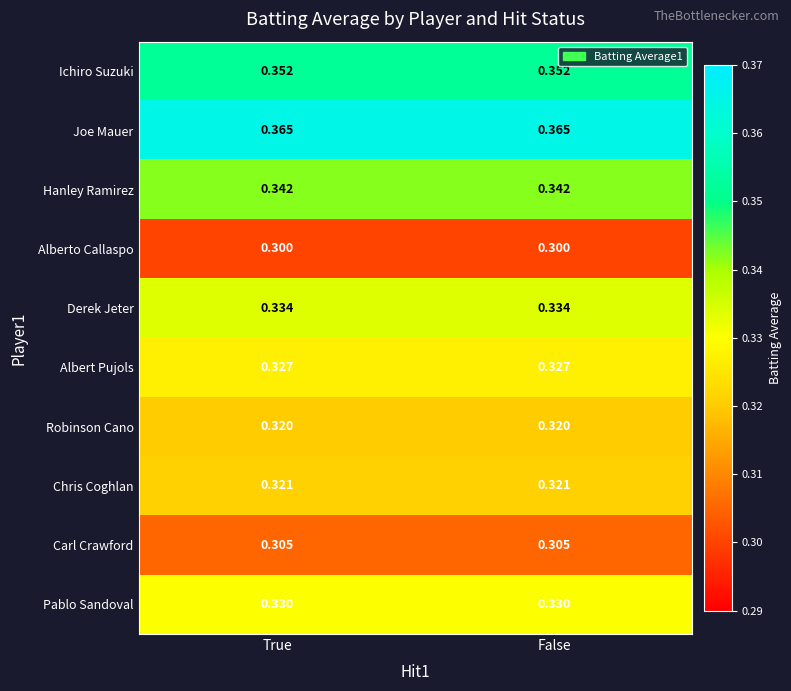

Which series has the largest total across all categories?

Joe Mauer